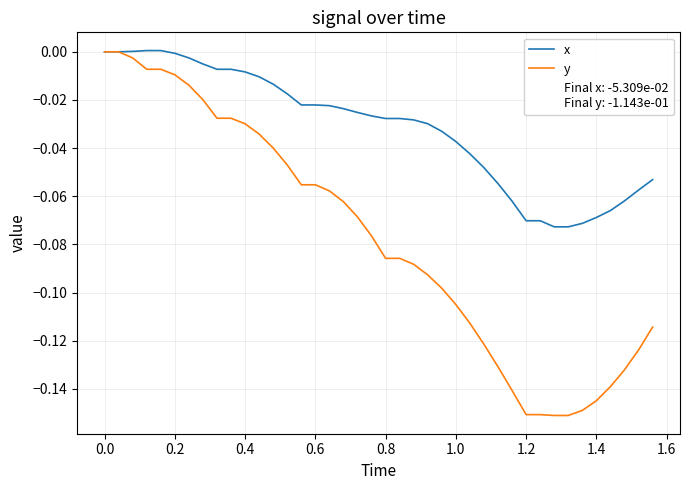

Which series has the largest total across all categories?

x